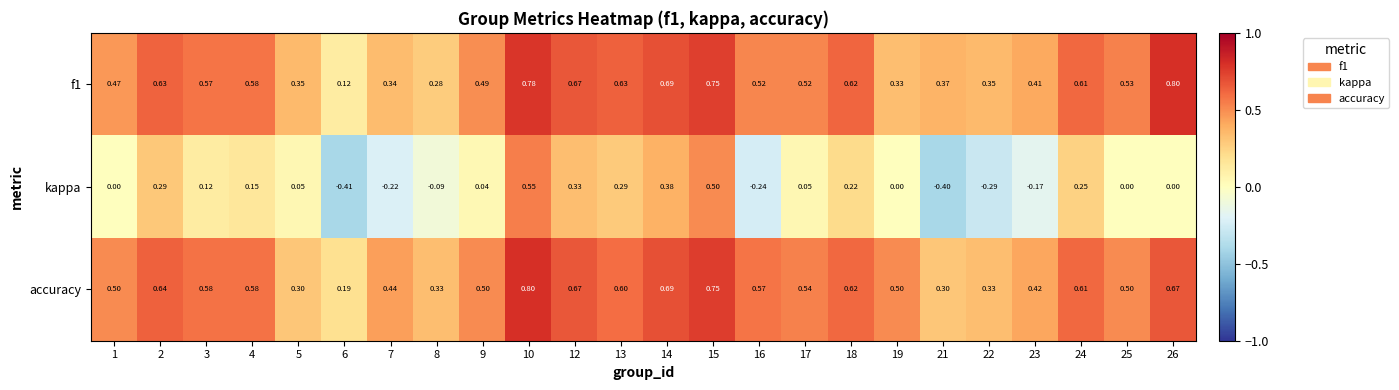

Is the value of f1 at 5 greater than the value of kappa at 2?

Yes